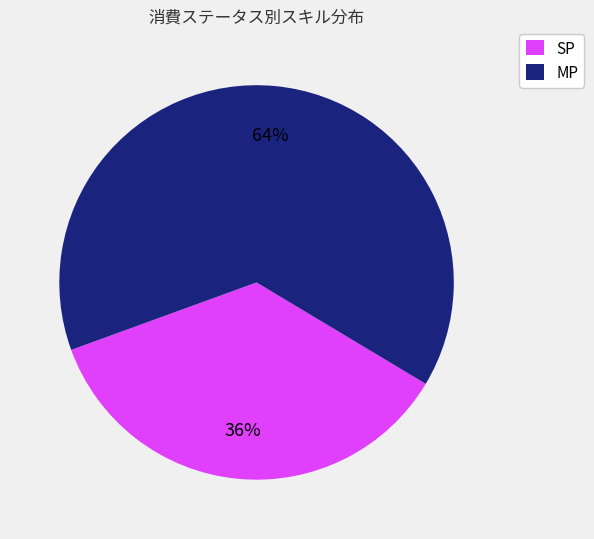

To the nearest percent, what is the difference between the largest and smallest slice percentages?

28%